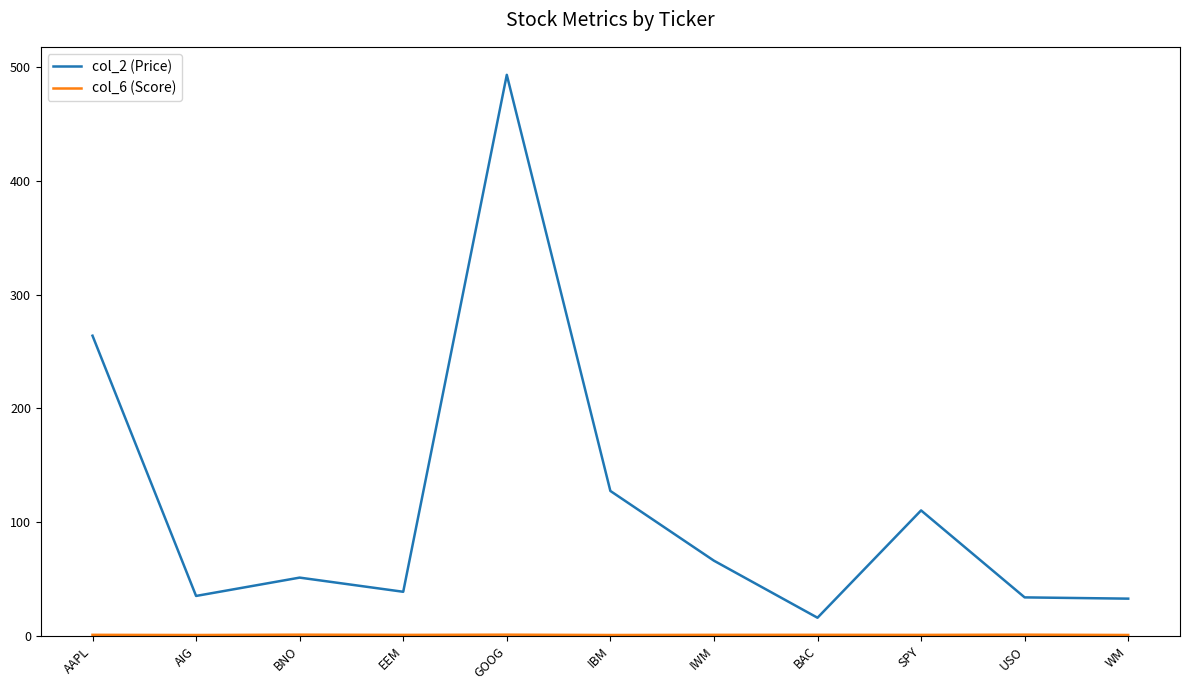

Is it true that col_2 (Price) equals 179.5 at IBM?

False